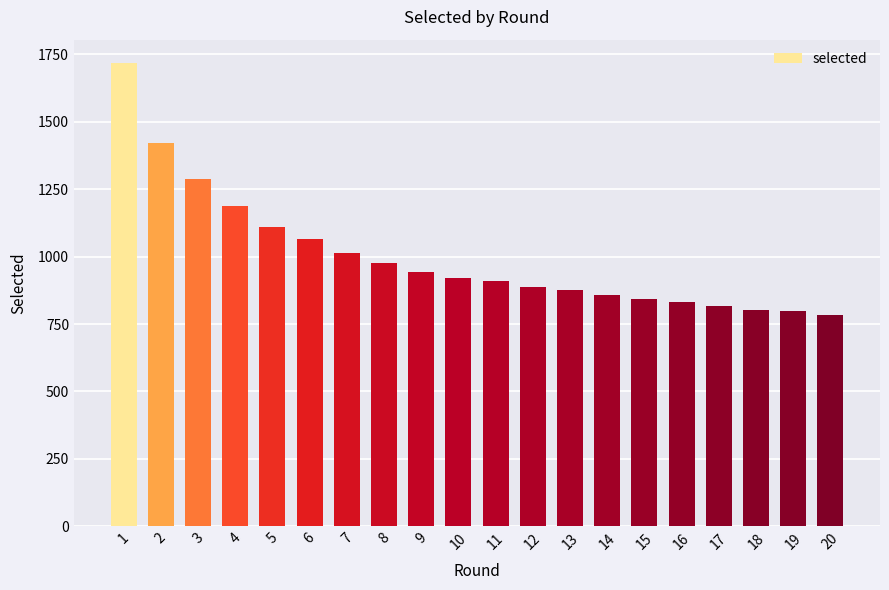

What is the value of the 2nd bar from the left?

1420